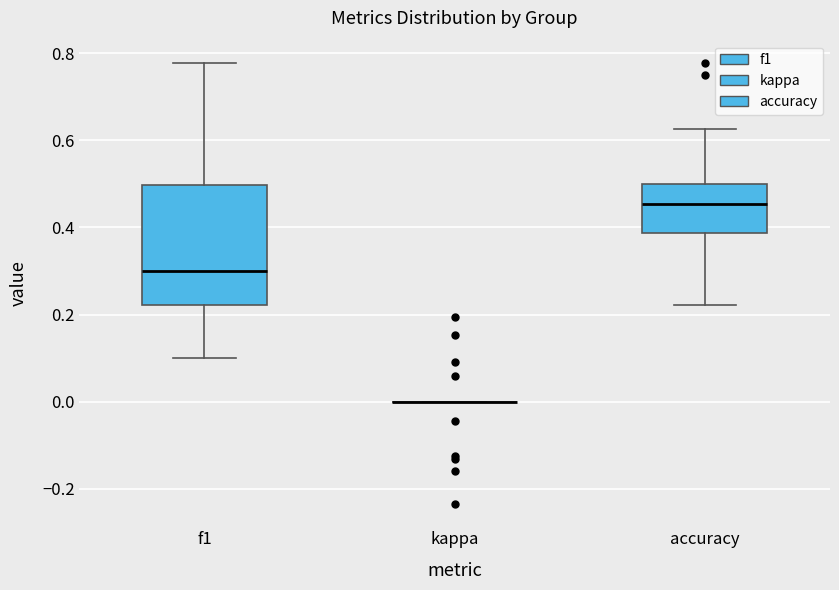

Reading left to right, read every box against the y-axis: the position of its median line, the range the box covers, and the ends of its whiskers. The values are not printed on the chart, so give them approximately, as read against the axis.

f1: median 0.30, box 0.22 to 0.50, whiskers 0.10 to 0.78
kappa: box collapsed to a line at 0.00, whiskers 0.00 to 0.00
accuracy: median 0.46, box 0.38 to 0.50, whiskers 0.22 to 0.62